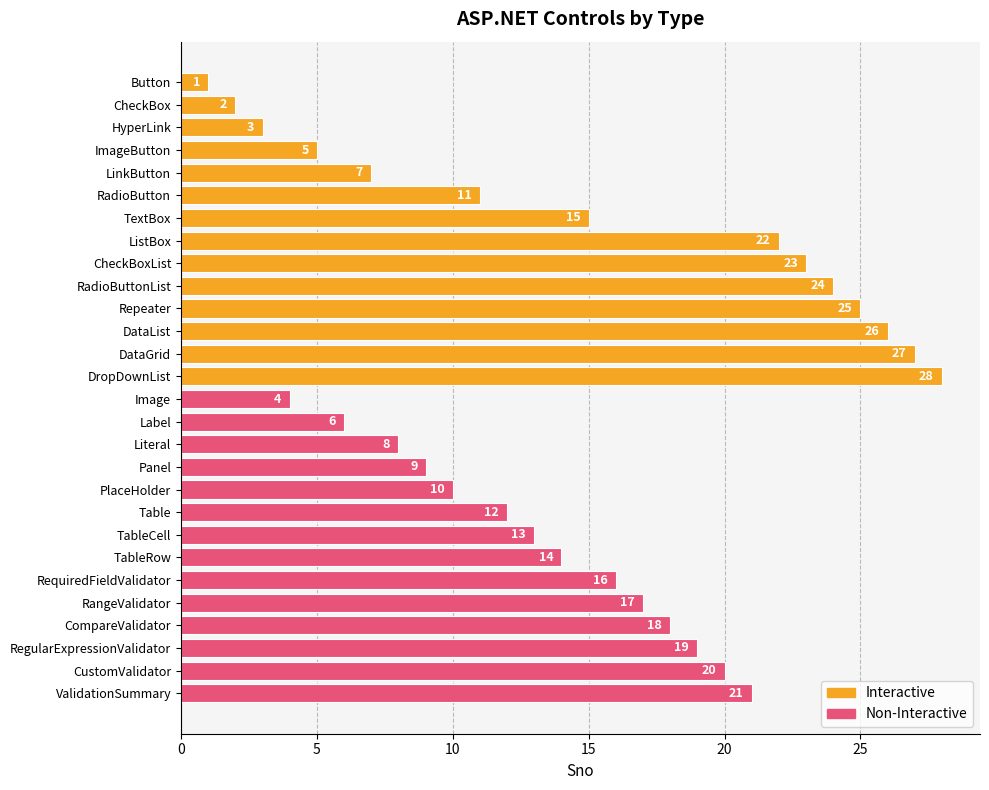

List the labels in order of value, smallest first.

Button, CheckBox, HyperLink, Image, ImageButton, Label, LinkButton, Literal, Panel, PlaceHolder, RadioButton, Table, TableCell, TableRow, TextBox, RequiredFieldValidator, RangeValidator, CompareValidator, RegularExpressionValidator, CustomValidator, ValidationSummary, ListBox, CheckBoxList, RadioButtonList, Repeater, DataList, DataGrid, DropDownList